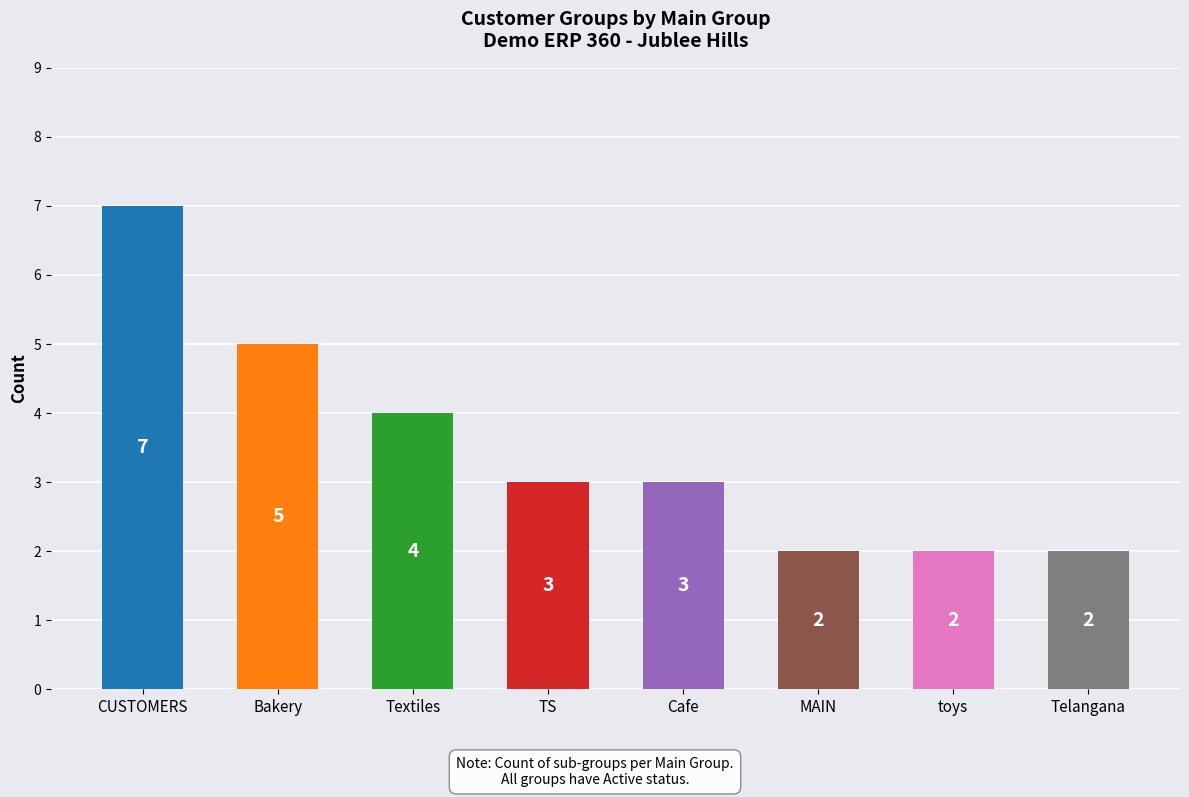

Reading left to right, list all the values displayed in this chart.

7	5	4	3	3	2	2	2